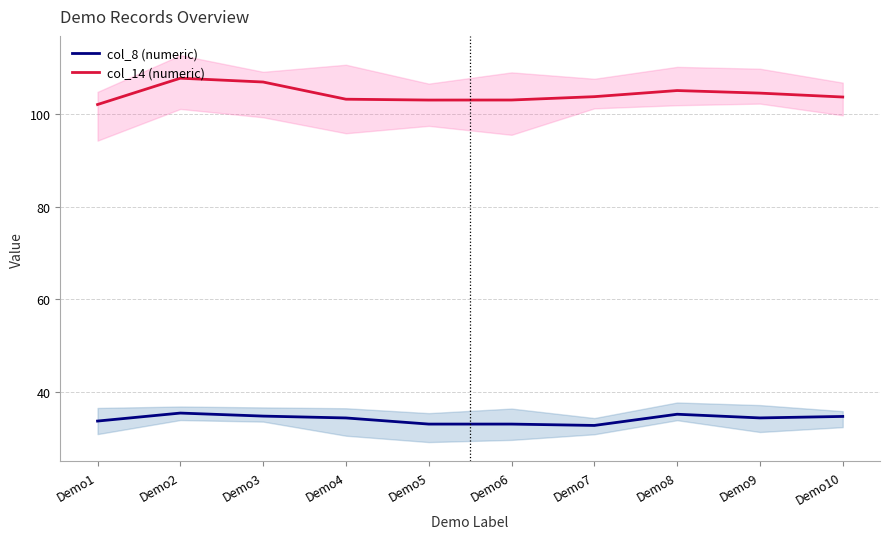

True or false: col_8 (numeric) and col_14 (numeric) cross at least once.

False